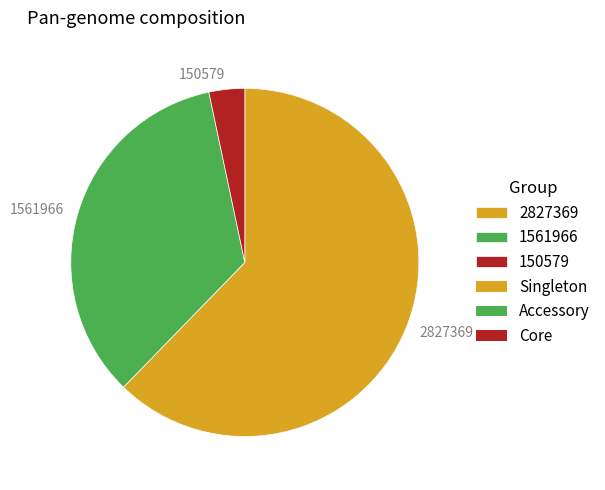

Rank the categories by value from highest to lowest.

2827369, 1561966, 150579